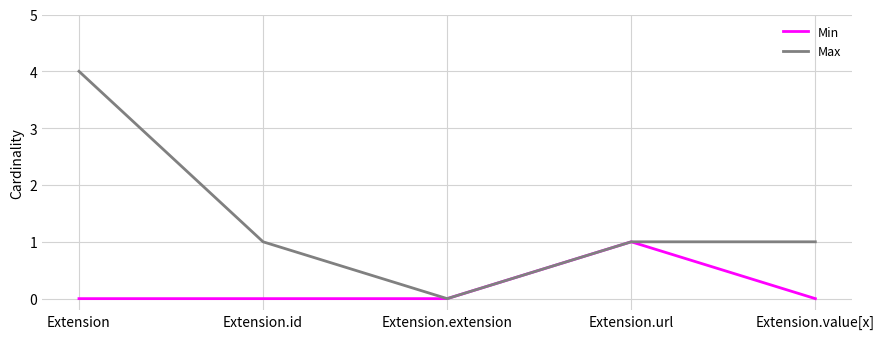

What are all the series names shown in the legend?

Min, Max